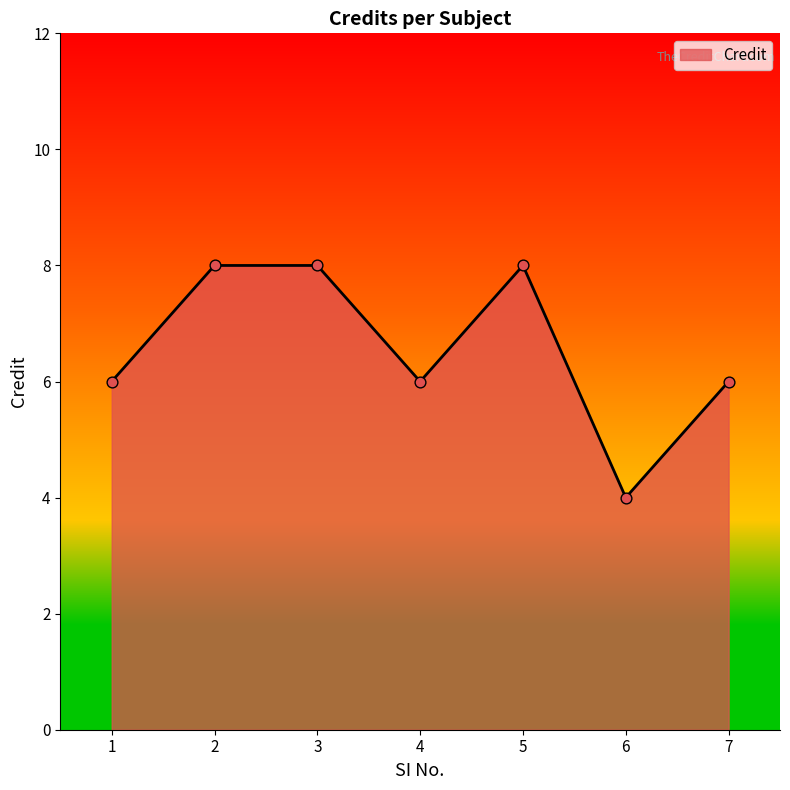

Between 7 and 5, which is larger?

5